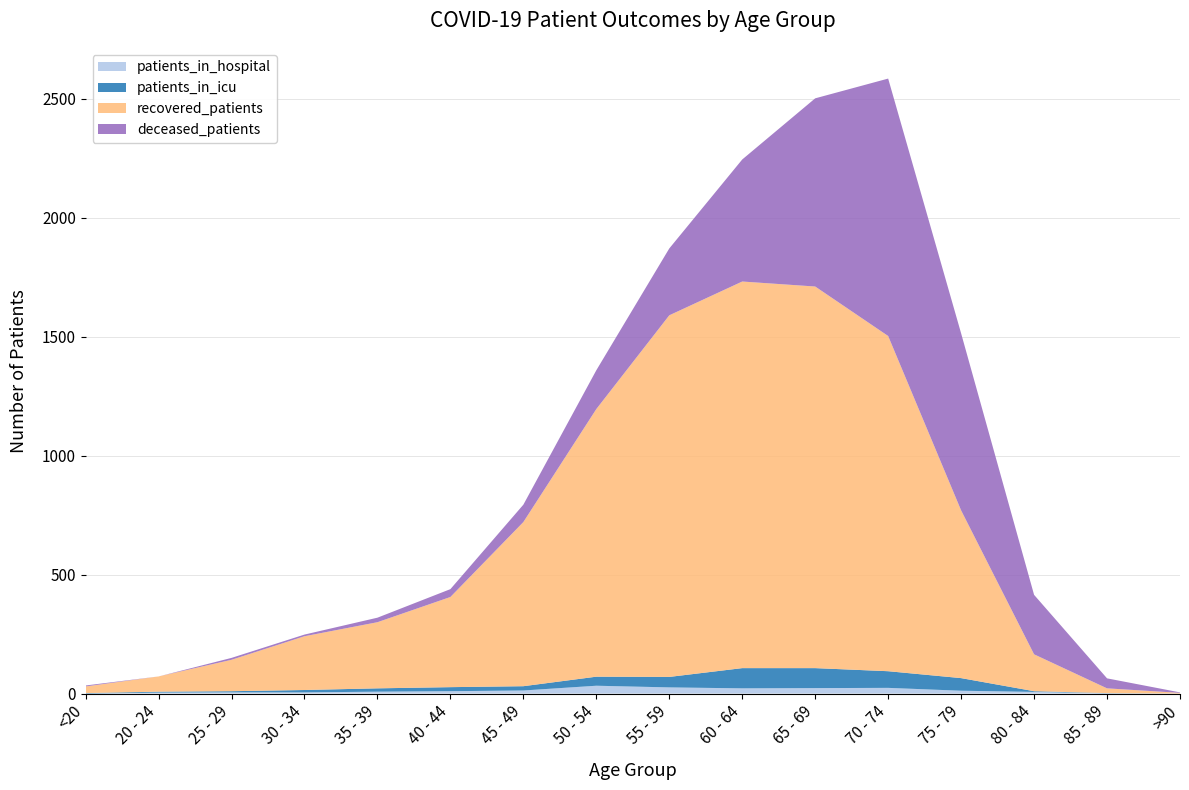

Reading left to right, what are all the values shown in this chart?

patients_in_hospital: 0	4	5	5	8	10	13	33	26	22	23	24	12	7	1	0
patients_in_icu: 2	4	5	10	14	17	18	38	44	85	84	70	53	3	1	0
recovered_patients: 28	64	132	226	278	379	690	1125	1520	1625	1604	1409	705	155	20	3
deceased_patients: 4	0	8	7	19	33	73	163	281	513	791	1082	744	250	42	2